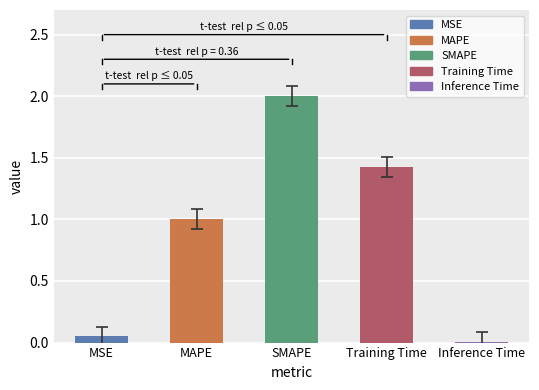

How many values exceed 1?

3